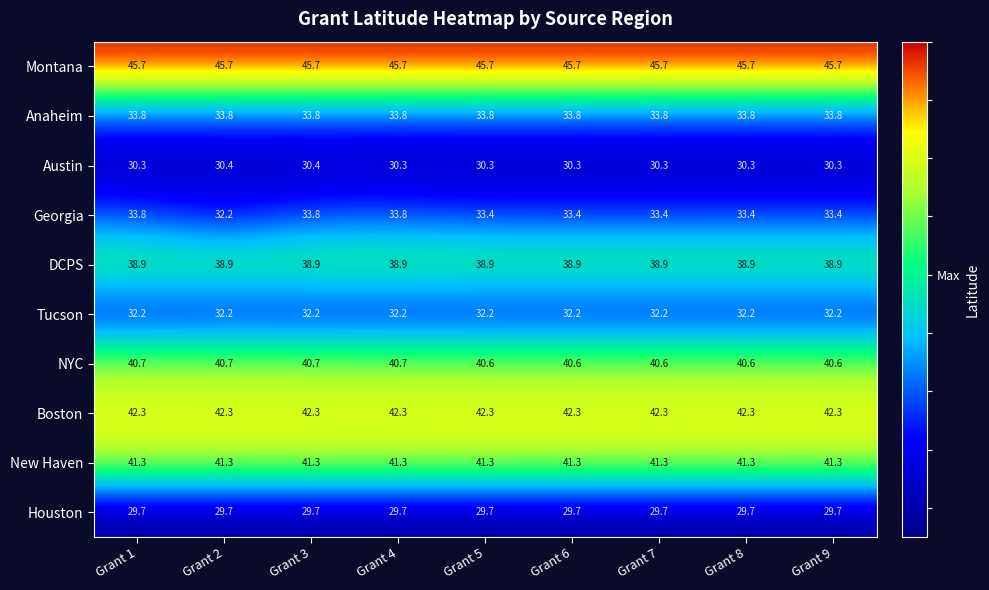

Which series has the largest range (max minus min)?

Georgia